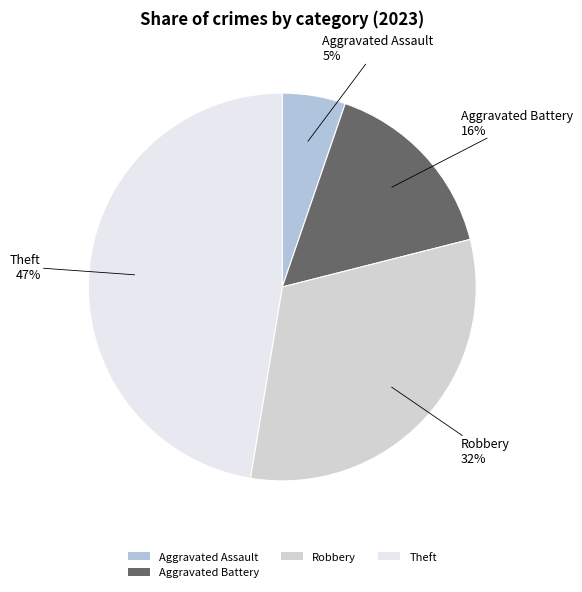

How many slices are in this pie chart?

4